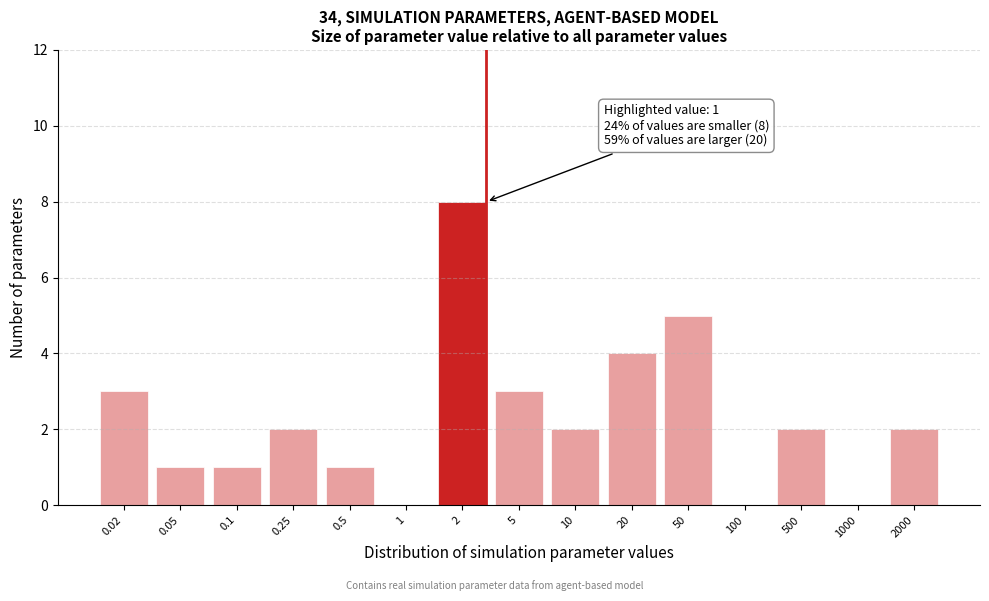

Reading right to left, transcribe all the data shown in this chart.

2000=2	1000=0	500=2	100=0	50=5	20=4	10=2	5=3	2=8	1=0	0.5=1	0.25=2	0.1=1	0.05=1	0.02=3